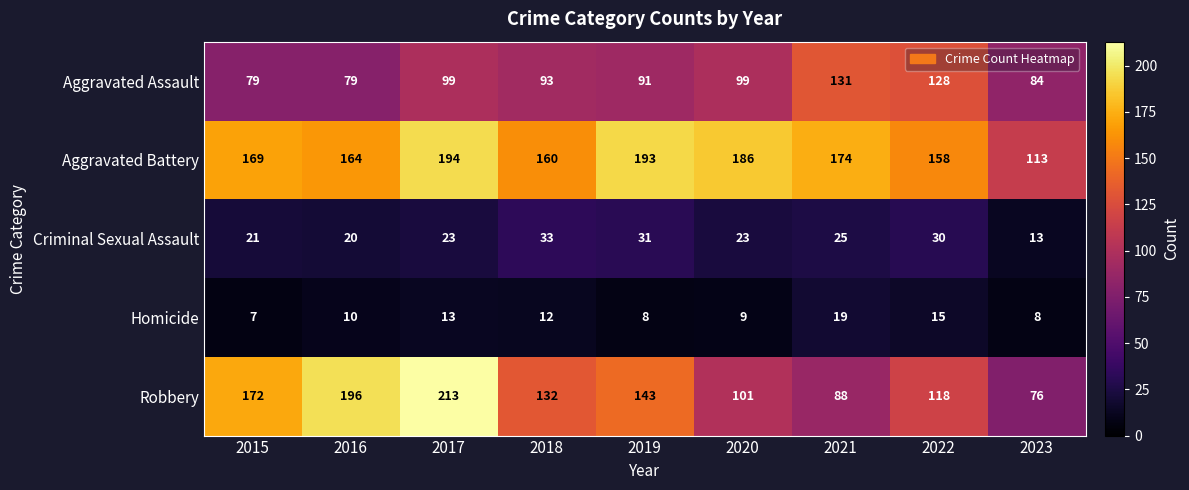

What is the total value across all series at 2017?

542